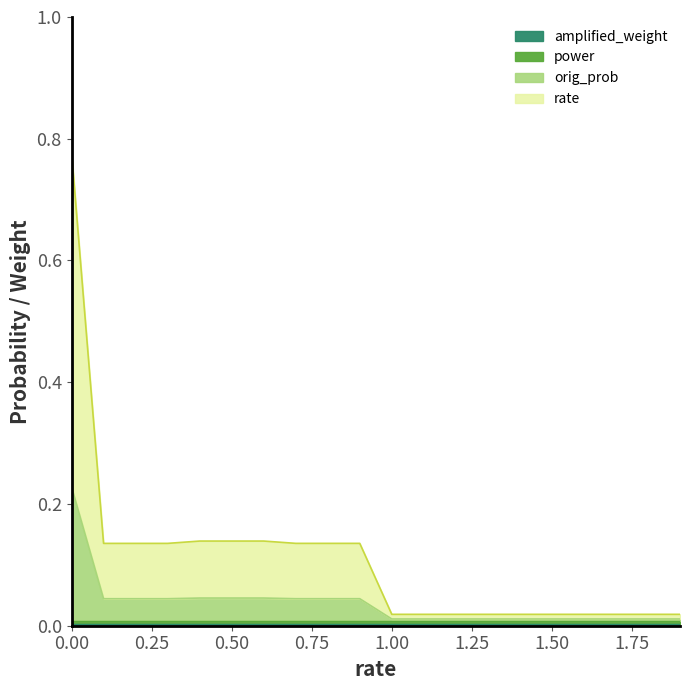

Does the chart have visible grid lines?

No